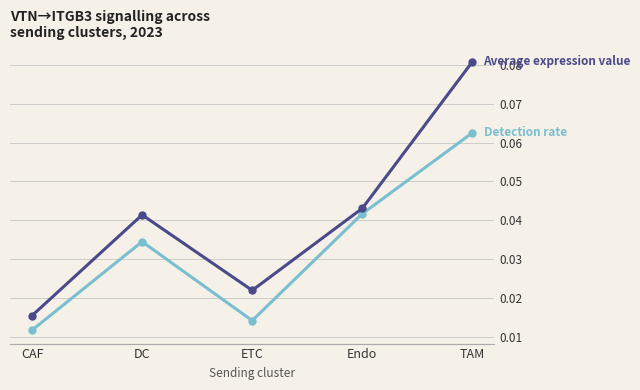

What is the label of the 1st point from the right?

TAM